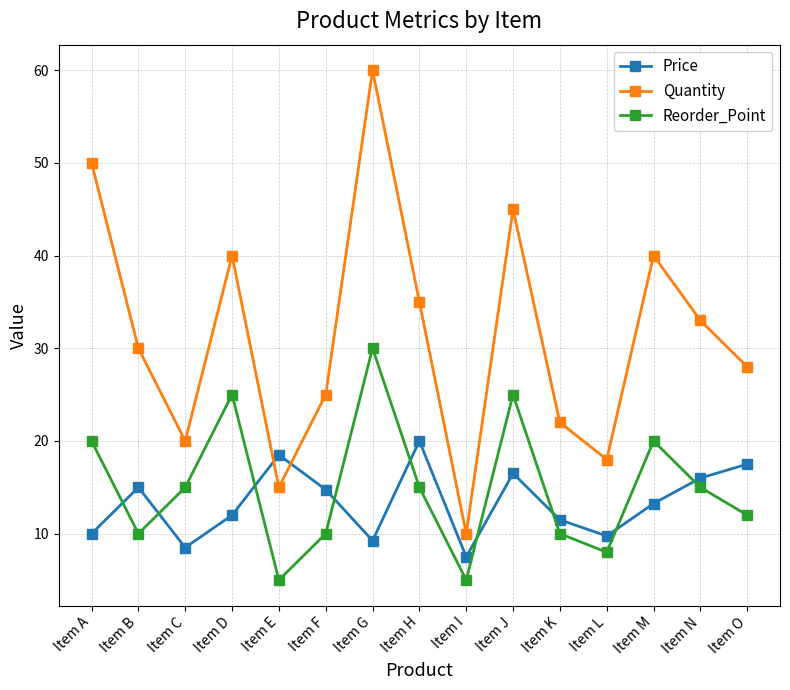

What is the difference between the Reorder_Point values at Item J and Item K?

15.0